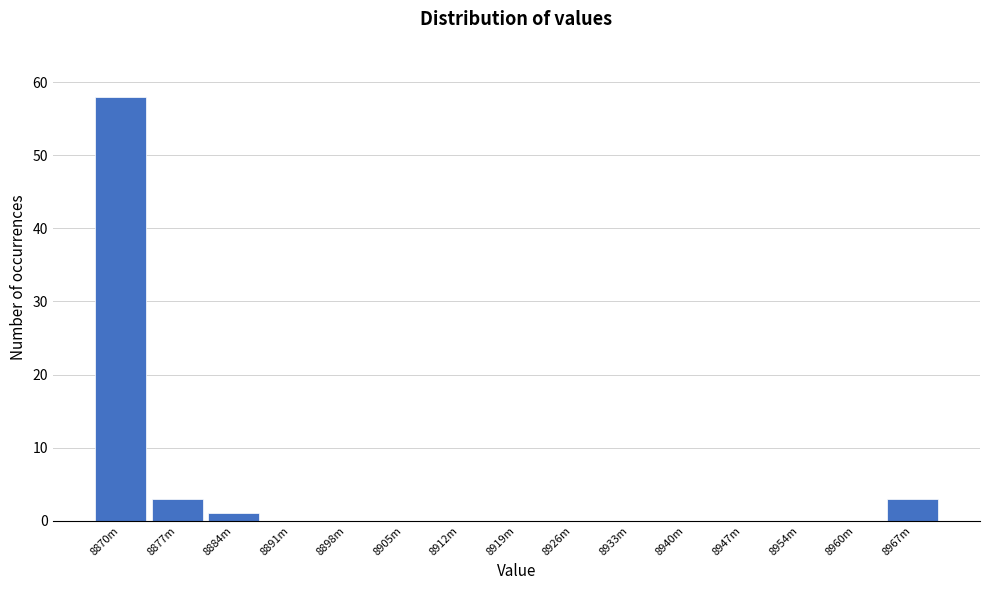

Reading left to right, what are all the values shown in this chart?

8870m=58	8877m=3	8884m=1	8891m=0	8898m=0	8905m=0	8912m=0	8919m=0	8926m=0	8933m=0	8940m=0	8947m=0	8954m=0	8960m=0	8967m=3